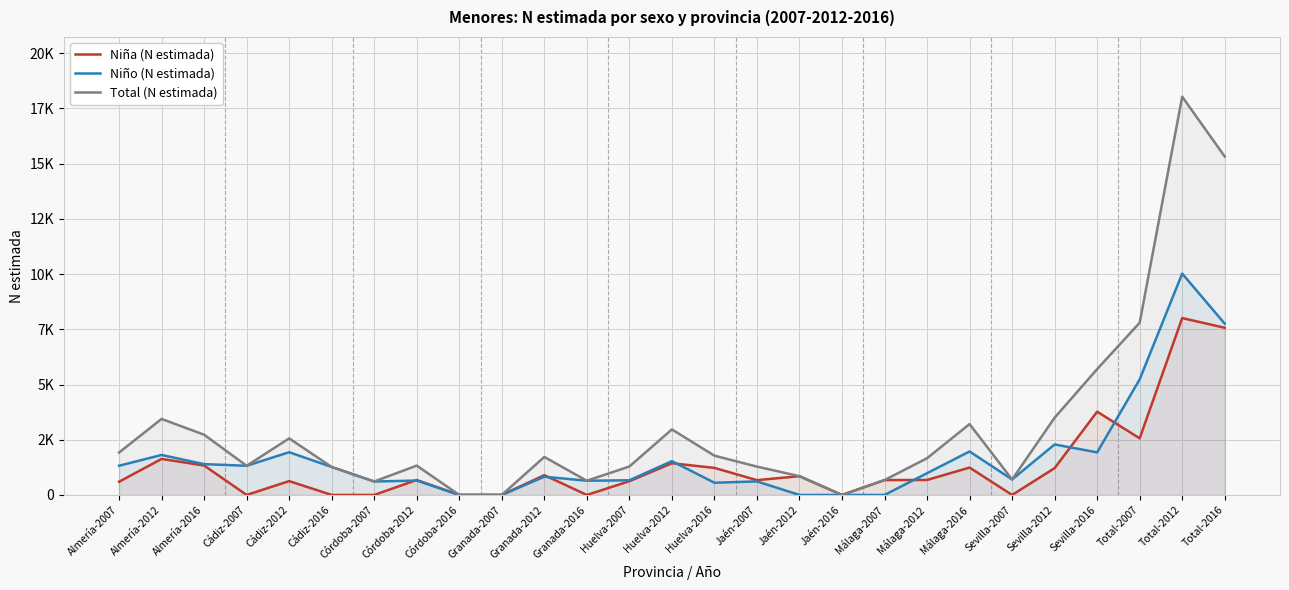

How many values in the Total (N estimada) series are below 1663?

13